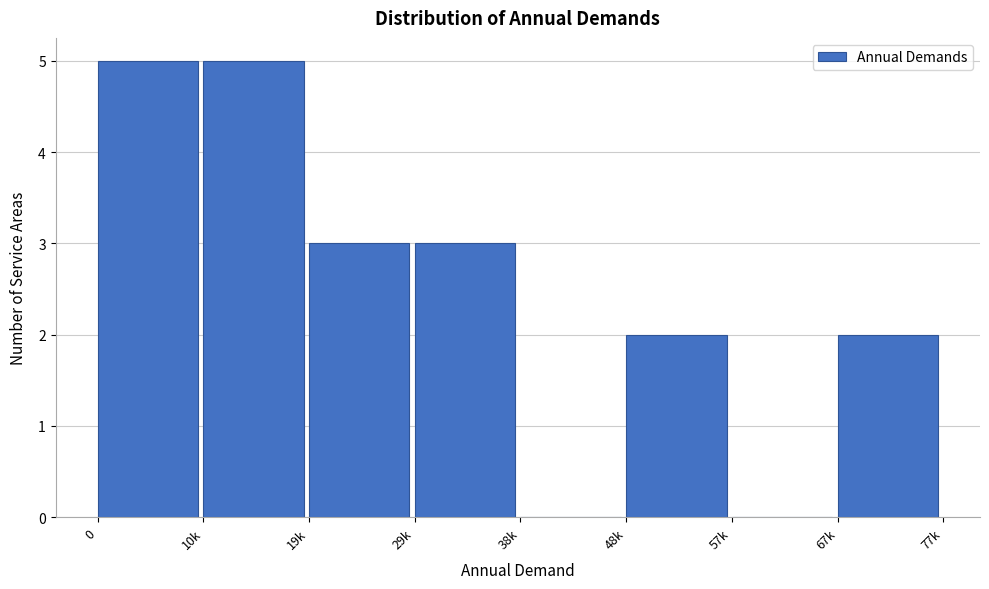

Reading left to right, extract all data points from this chart.

0=5	10k=5	19k=3	29k=3	38k=0	48k=2	57k=0	67k=2